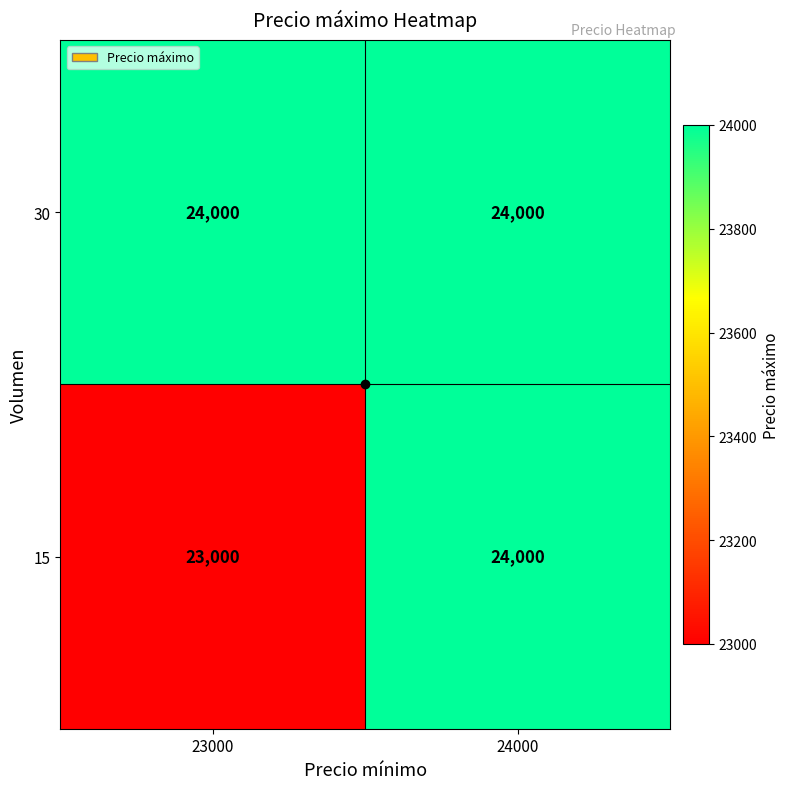

At which category is the sum across all series the highest?

24000